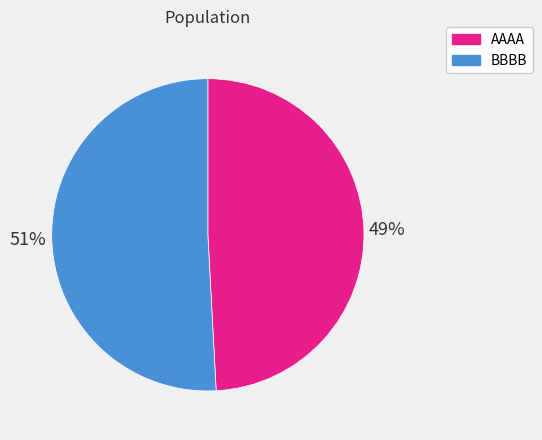

What is the ratio of the value at BBBB to the value at AAAA?

1.0